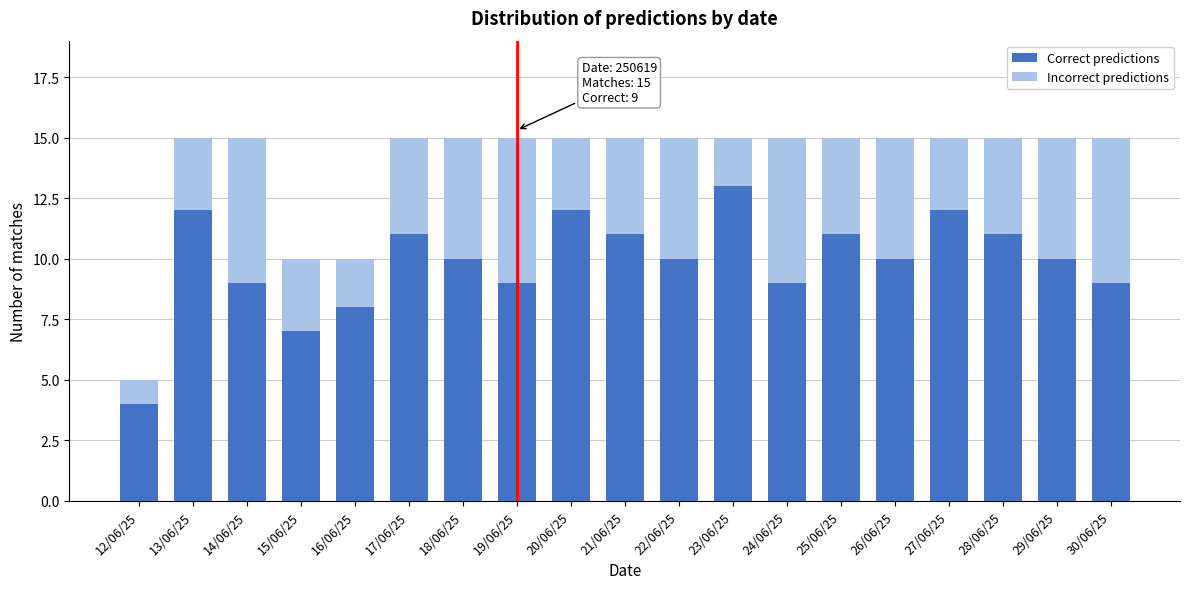

The Correct predictions series shows 14 at 19/06/25. True or false?

False